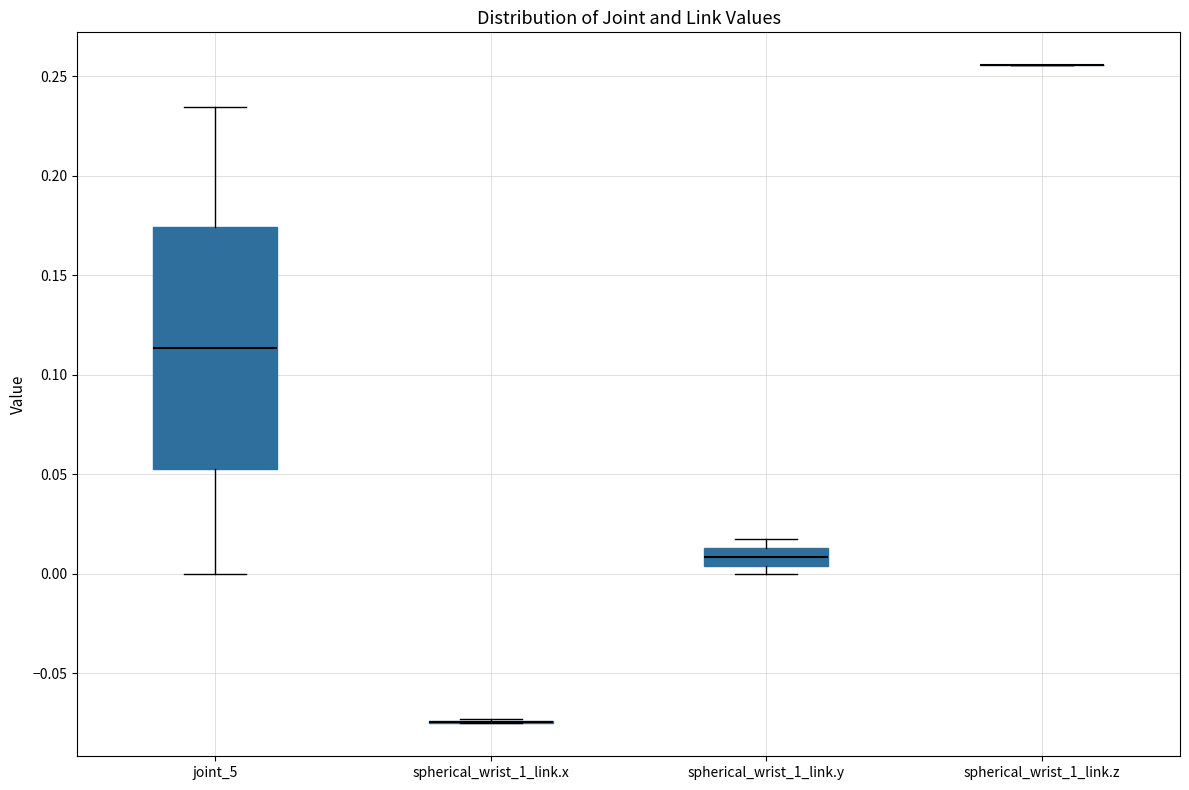

Which box is the tallest, from its lower edge to its upper edge?

joint_5